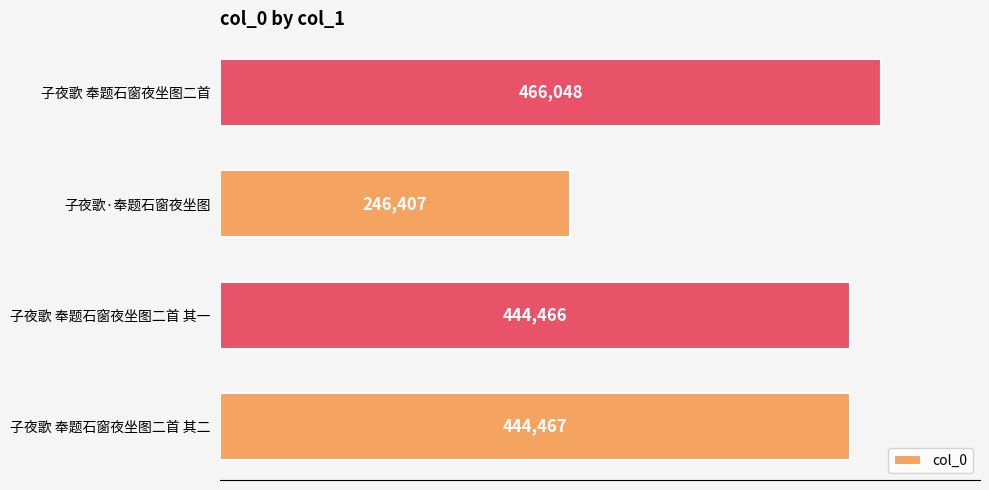

How many values are below 444467?

2